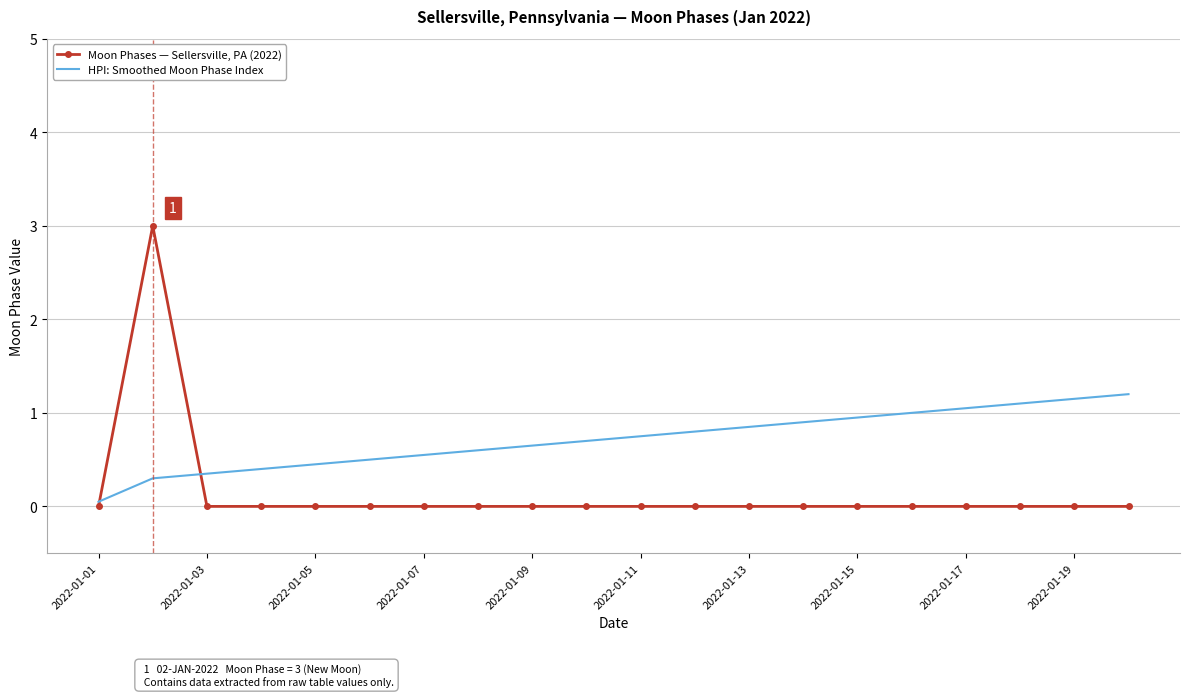

Which series has the largest total across all categories?

HPI: Smoothed Moon Phase Index